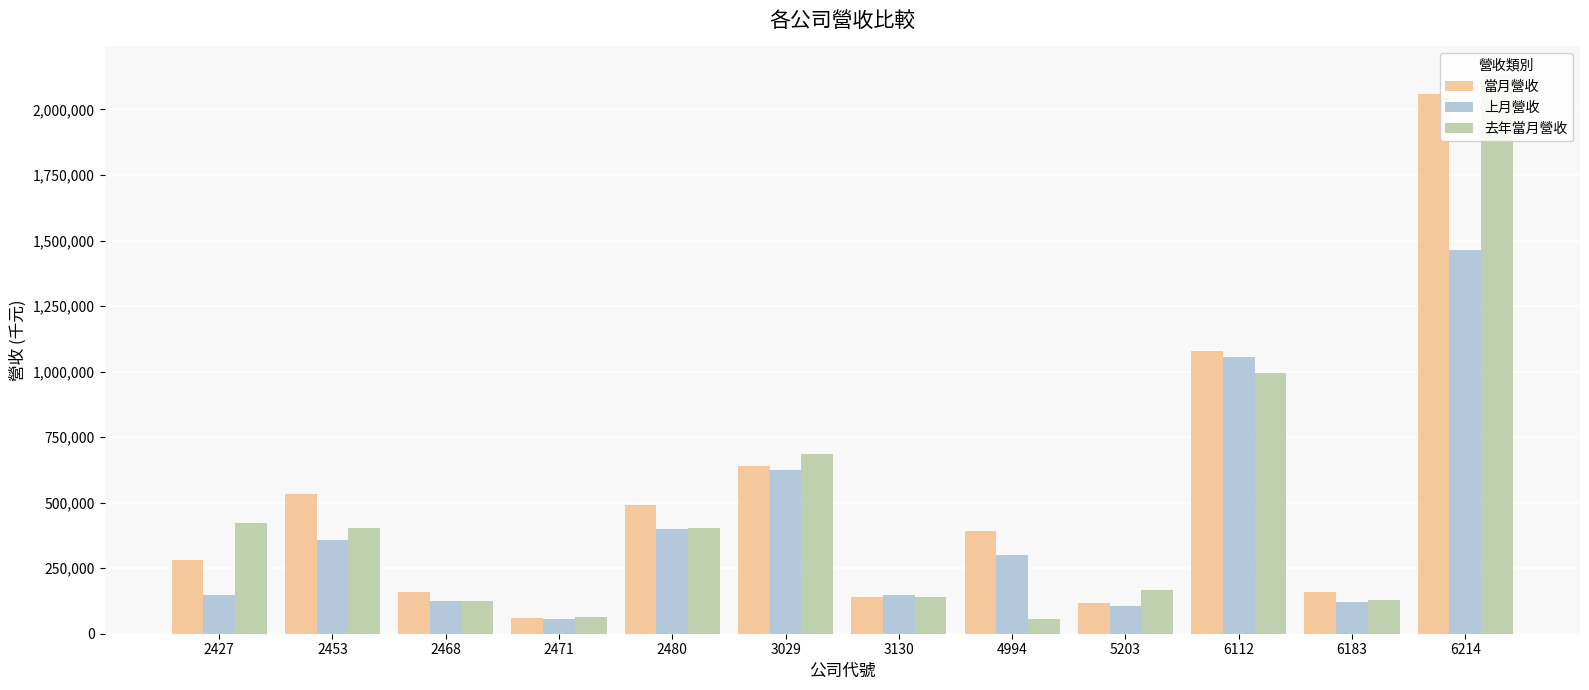

What is the spread (max minus min) of values at 2453?

175301